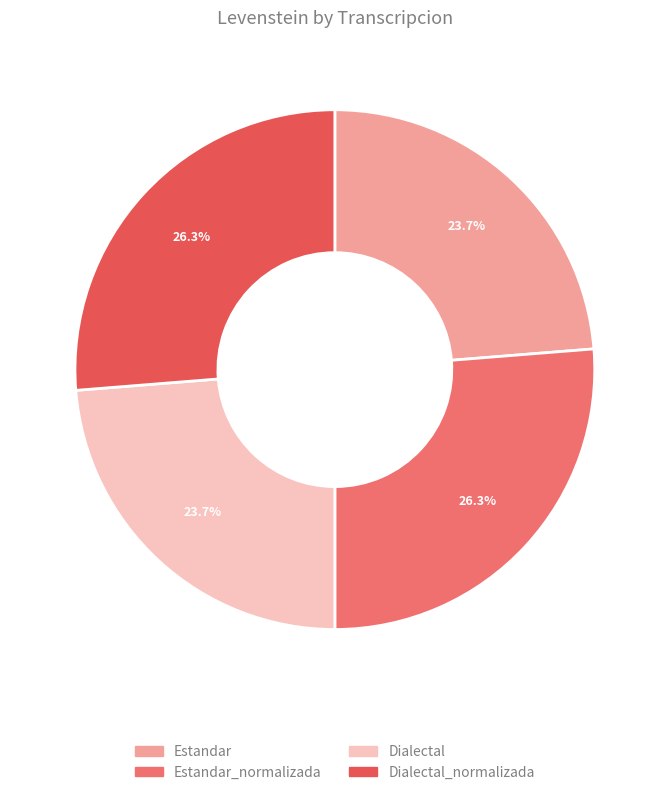

Count the number of slices in the pie.

4